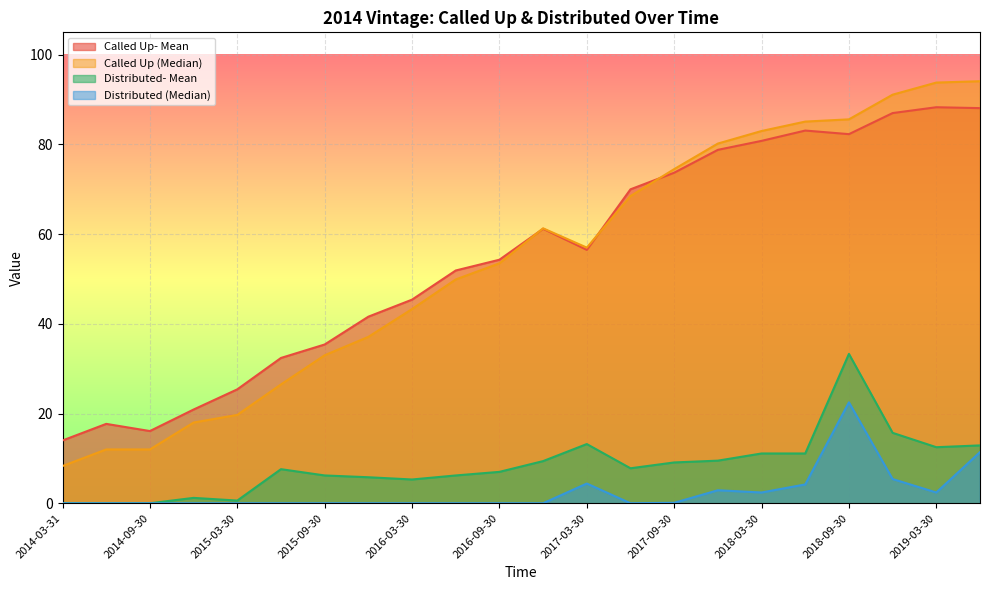

Reading left to right, list all the values displayed in this chart.

Called Up- Mean: 14.0	17.7	16.1	20.9	25.4	32.4	35.4	41.6	45.4	51.9	54.3	61.2	56.5	70.0	73.7	78.8	80.8	83.1	82.3	87.0	88.3	88.1
Called Up (Median): 8.3	12.0	12.0	18.0	19.7	26.5	33.0	37.1	43.3	49.9	53.5	61.3	57.0	68.5	74.5	80.2	83.0	85.1	85.6	91.1	93.8	94.1
Distributed- Mean: 0.0	0.0	0.0	1.2	0.6	7.6	6.2	5.8	5.3	6.2	7.0	9.4	13.2	7.8	9.1	9.5	11.1	11.1	33.3	15.7	12.5	12.9
Distributed (Median): 0.0	0.0	0.0	0.0	0.0	0.0	0.0	0.0	0.0	0.0	0.0	0.0	4.4	0.0	0.1	2.9	2.4	4.2	22.5	5.4	2.4	11.4